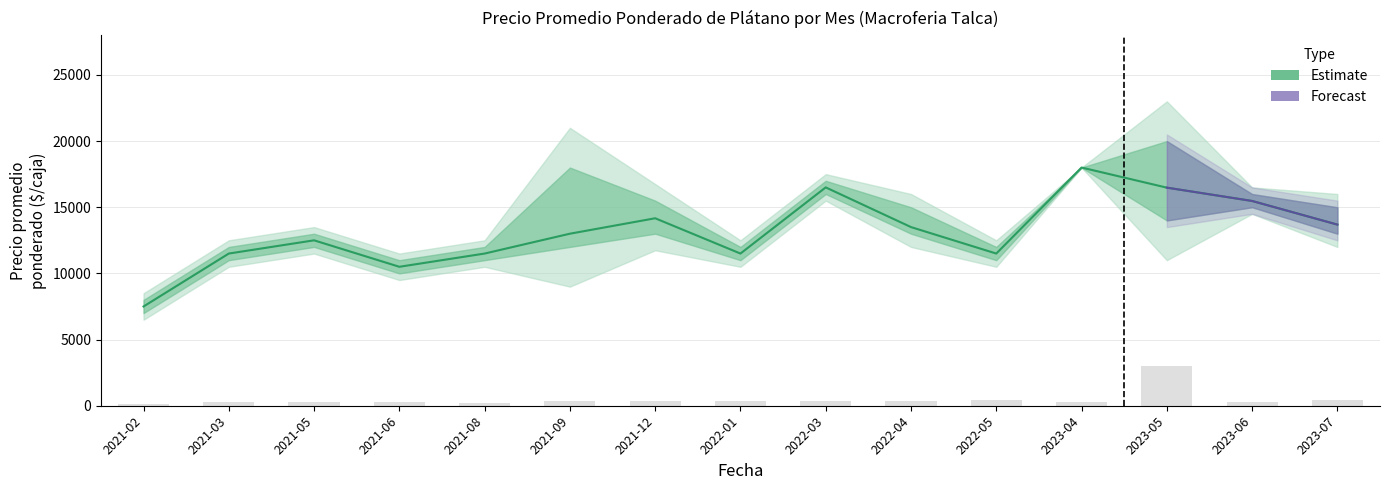

Reading left to right, list all the values displayed in this chart.

Precio promedio ponderado: 2021-02=7500	2021-03=11500	2021-05=12500	2021-06=10500	2021-08=11500	2021-09=13000	2021-12=14167	2022-01=11500	2022-03=16500	2022-04=13500	2022-05=11500	2023-04=18000	2023-05=16481	2023-06=15474	2023-07=13688
Precio maximo: 2021-02=8000	2021-03=12000	2021-05=13000	2021-06=11000	2021-08=12000	2021-09=18000	2021-12=15500	2022-01=12000	2022-03=17000	2022-04=15000	2022-05=12000	2023-04=18000	2023-05=20000	2023-06=16000	2023-07=15000
Precio minimo: 2021-02=7000	2021-03=11000	2021-05=12000	2021-06=10000	2021-08=11000	2021-09=12000	2021-12=13000	2022-01=11000	2022-03=16000	2022-04=13000	2022-05=11000	2023-04=18000	2023-05=14000	2023-06=15000	2023-07=13000